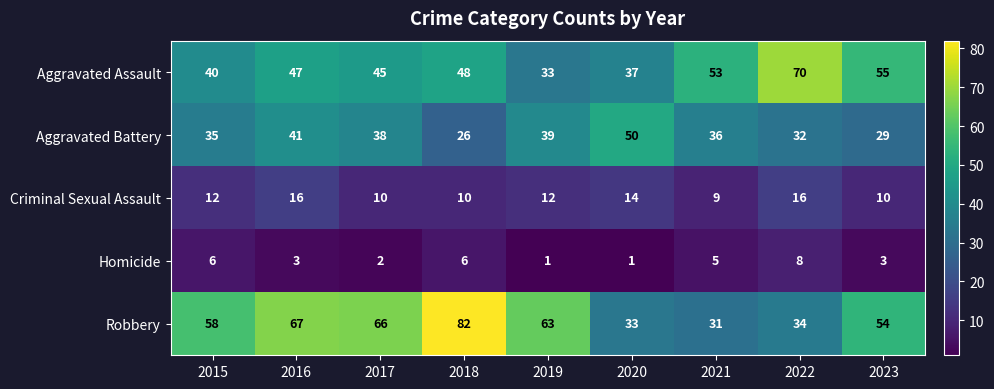

The value of Aggravated Battery at 2017 is 63. True or false?

False